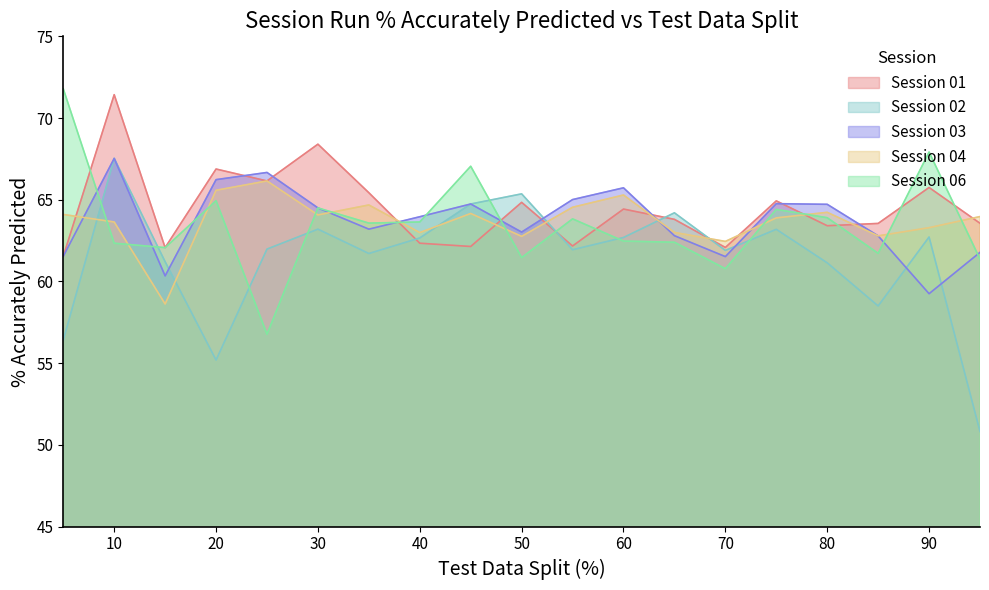

Where is Session 03 nearest to the value 63?

50